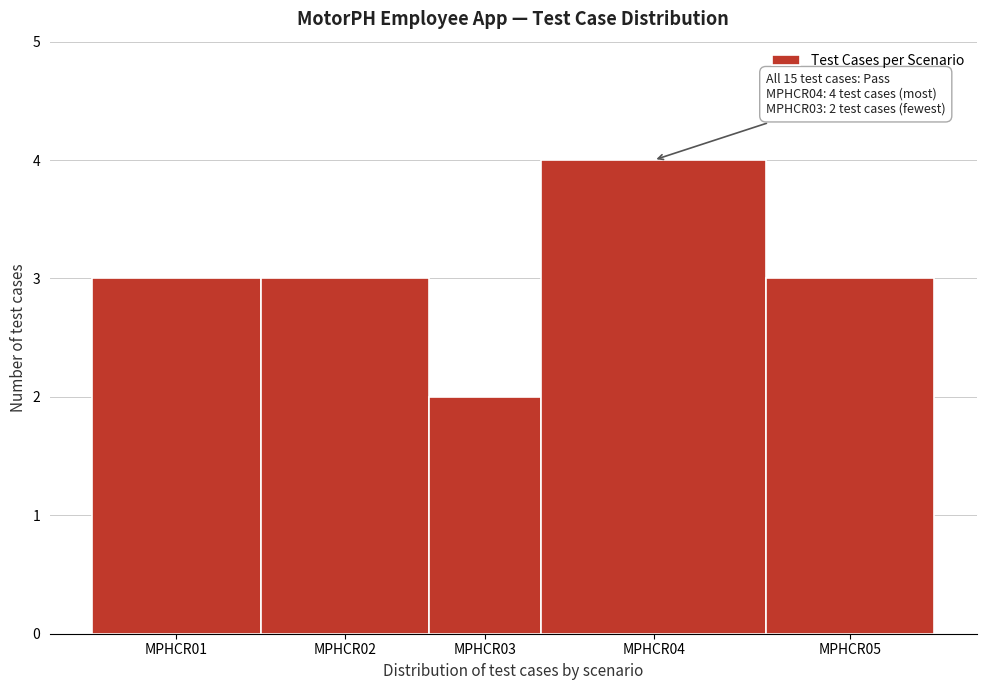

Reading left to right, transcribe all the data shown in this chart.

MPHCR01=3	MPHCR02=3	MPHCR03=2	MPHCR04=4	MPHCR05=3